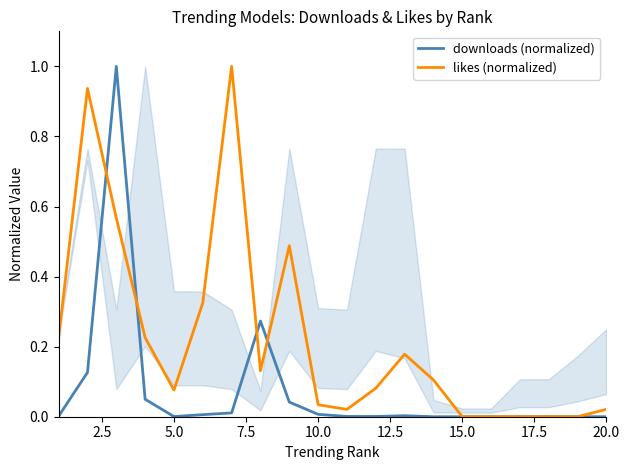

List the series in order of their overall mean, highest first.

likes (normalized), downloads (normalized)